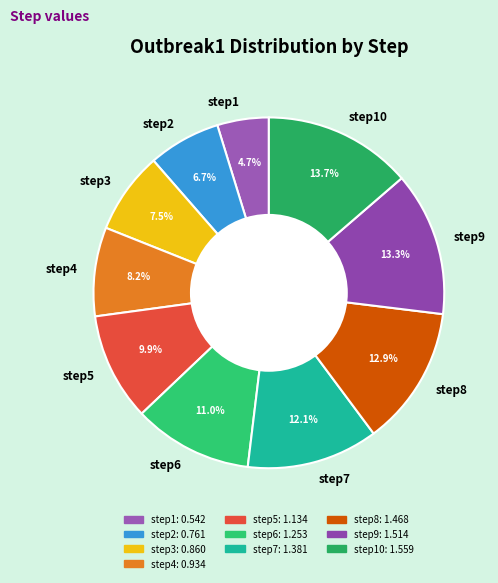

Between step4 and step2, which is larger?

step4